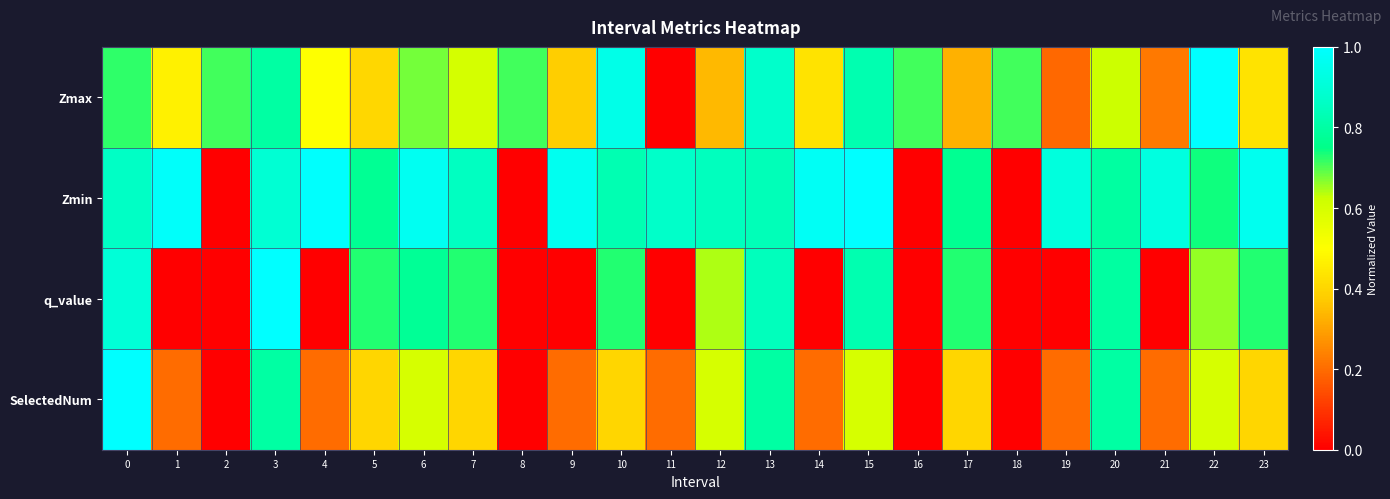

At how many categories does at least one series exceed 0?

24